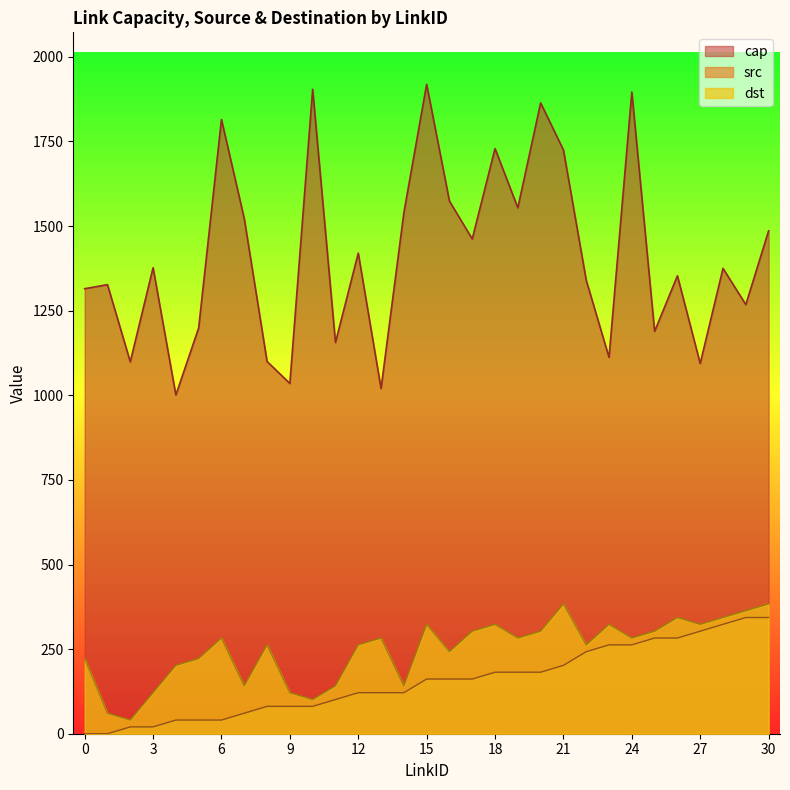

Is the value of cap at 18 greater than the value of dst at 12?

Yes